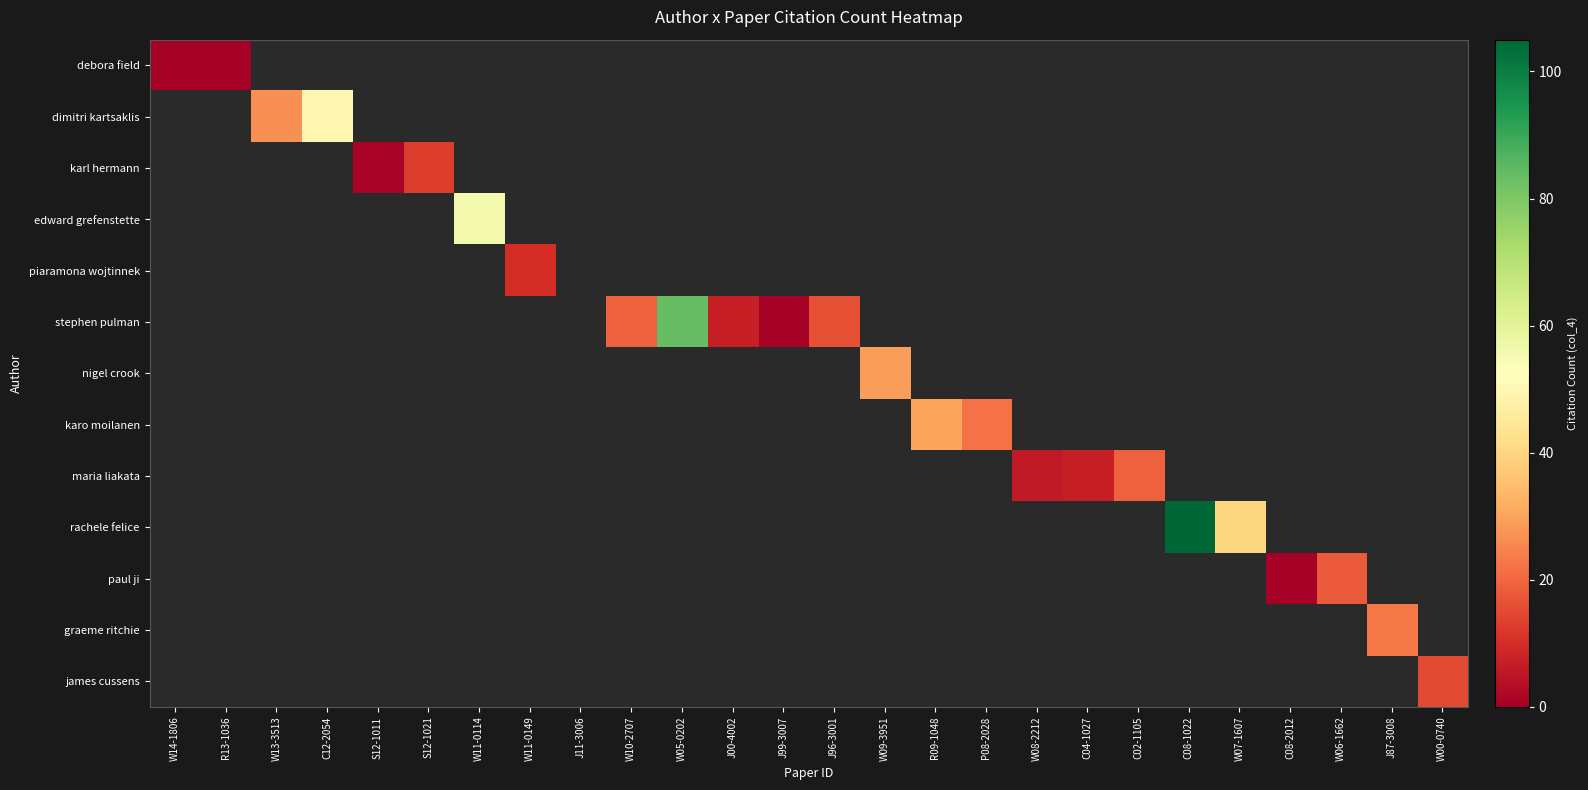

Count the number of categories in the chart.

26